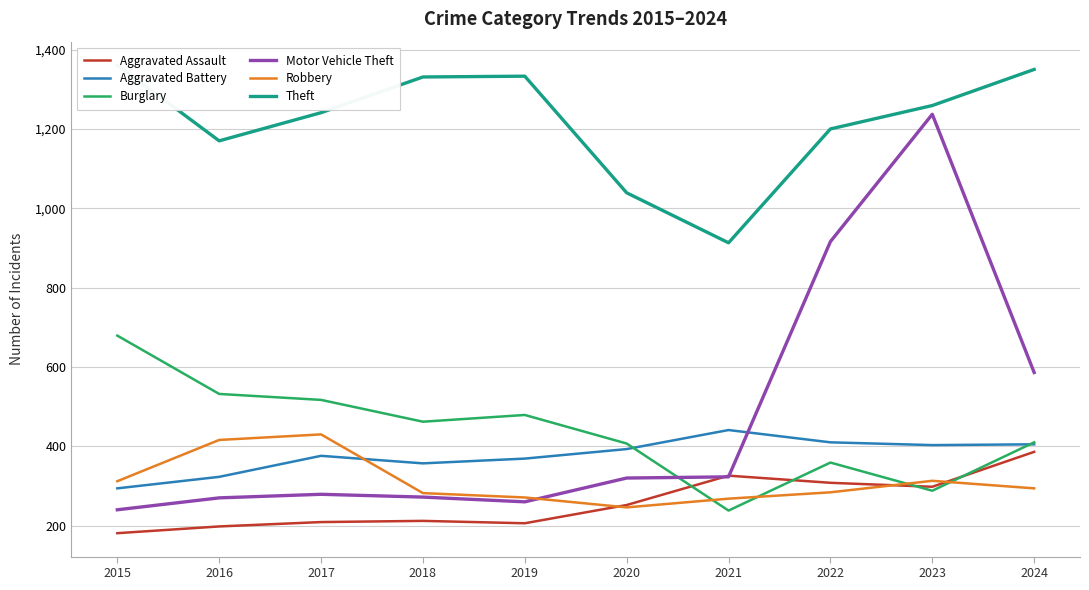

Rank the categories by Burglary value from lowest to highest.

2021, 2023, 2022, 2020, 2024, 2018, 2019, 2017, 2016, 2015